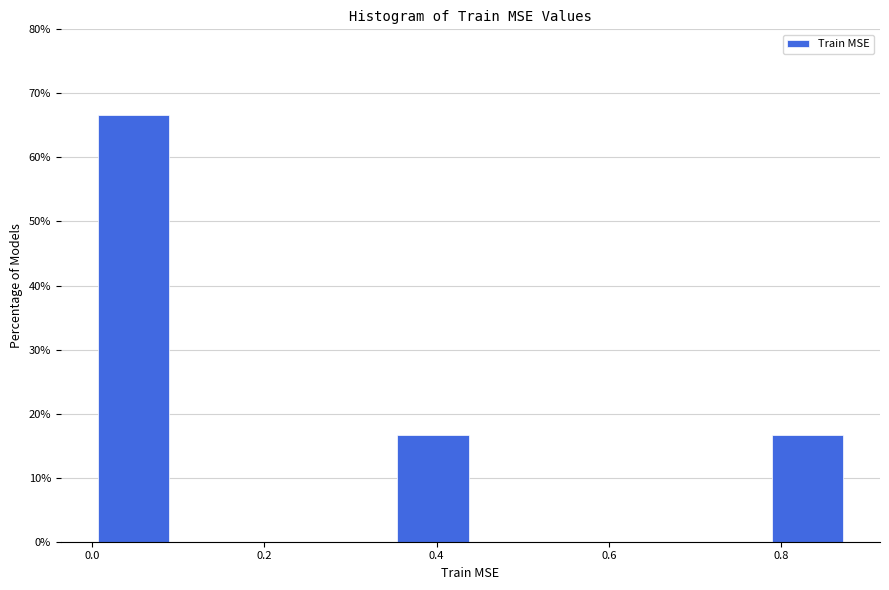

Reading left to right, transcribe this chart: for each bar, give the range it covers on the x-axis and its height. Neither the bar edges nor the heights are printed on the chart, so give them approximately, as read against the axes.

0.00 to 0.10: 67
0.10 to 0.18: 0
0.18 to 0.26: 0
0.26 to 0.36: 0
0.36 to 0.44: 17
0.44 to 0.52: 0
0.52 to 0.62: 0
0.62 to 0.70: 0
0.70 to 0.78: 0
0.78 to 0.88: 17